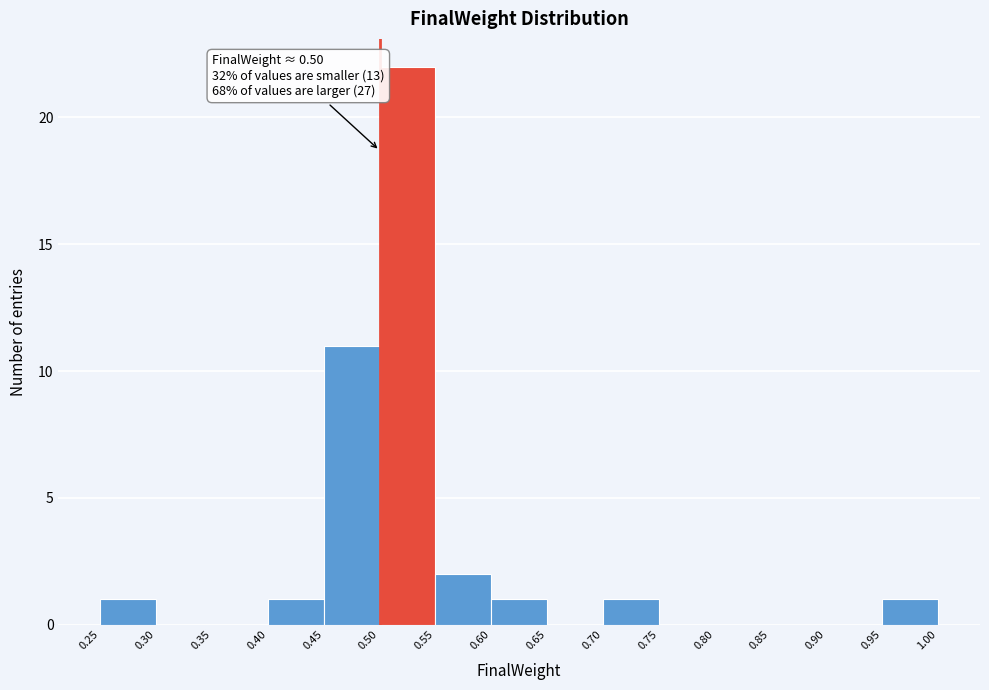

Which range on the x-axis has the tallest bar?

0.50 to 0.55